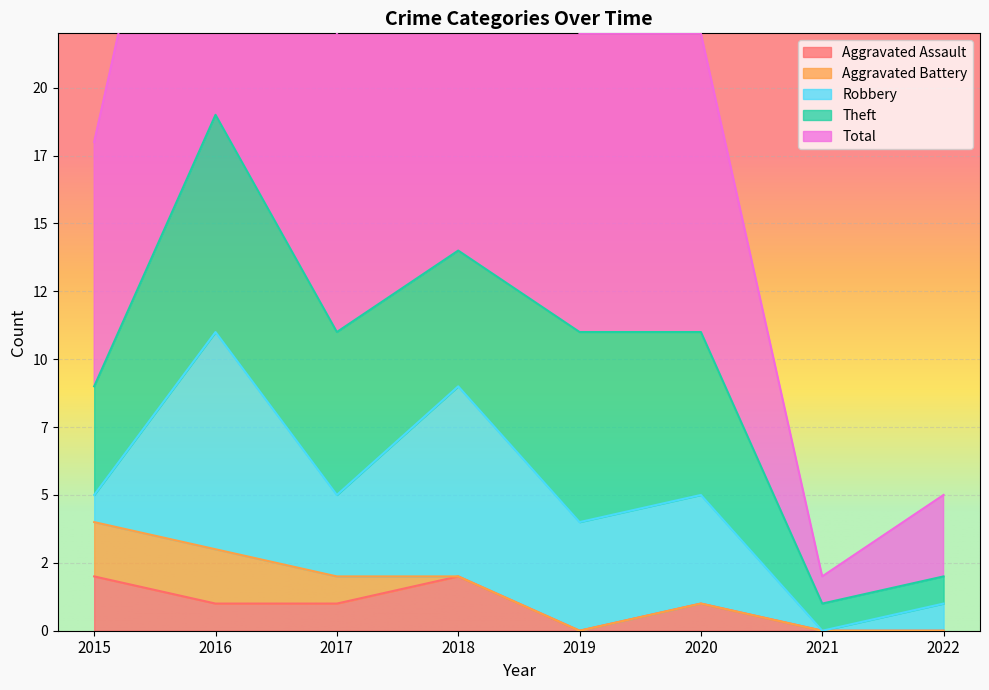

How many lines are shown in the chart?

5